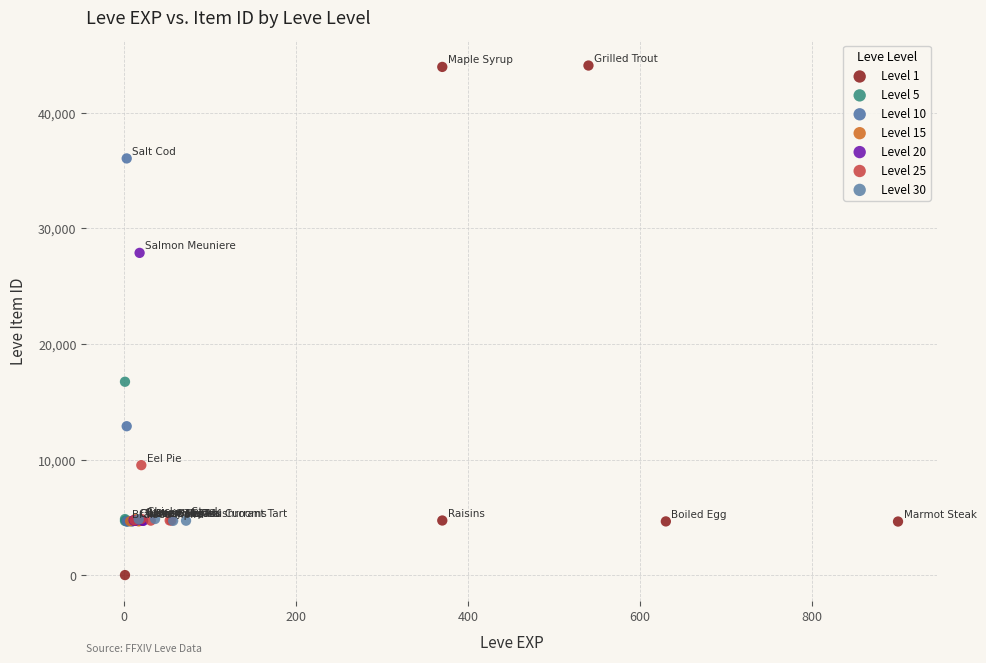

Which series contains the lowest Y value?

Level 1